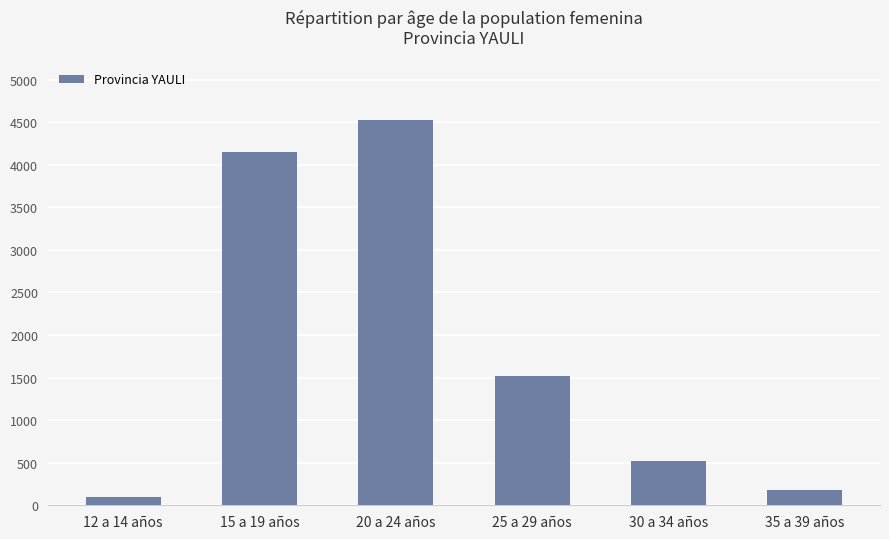

What is the difference between the maximum and minimum values?

4430